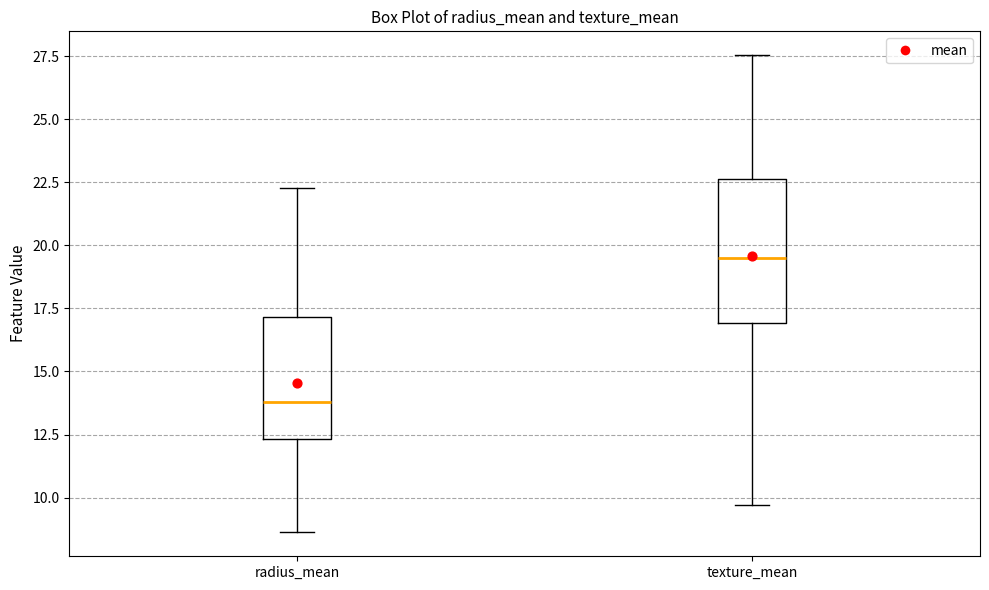

Comparing the boxes themselves (not the whiskers), which one is the tallest?

texture_mean